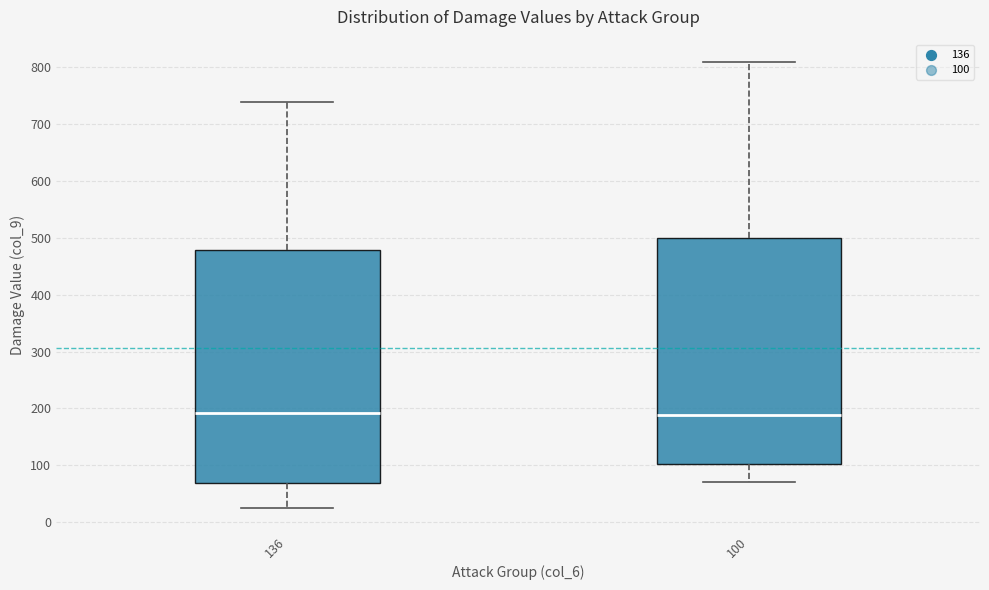

Where does the median line of the box at x = 100 sit on the y-axis? The values are not printed on the chart, so give them approximately, as read against the axis.

190